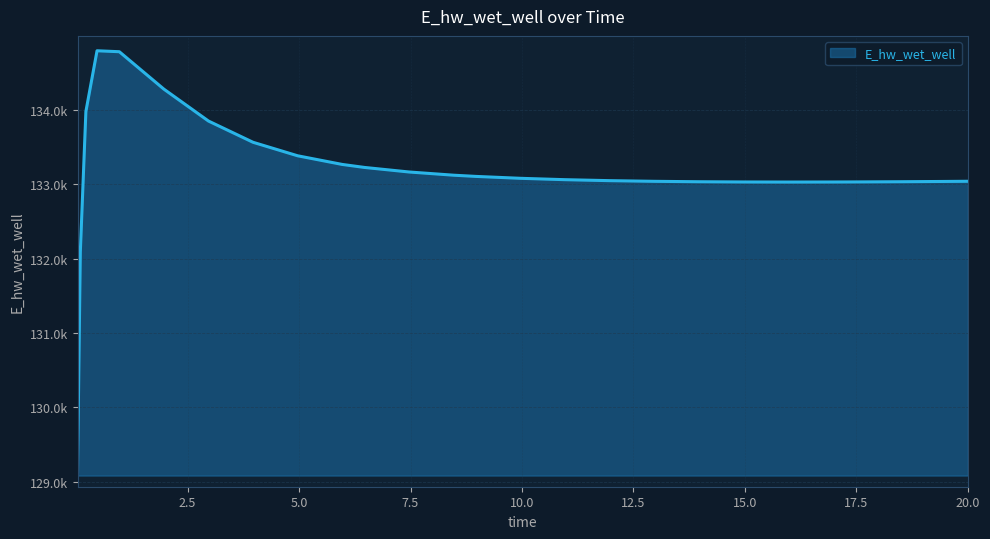

How many interior local valleys (lower than both neighbors) does the data have?

1